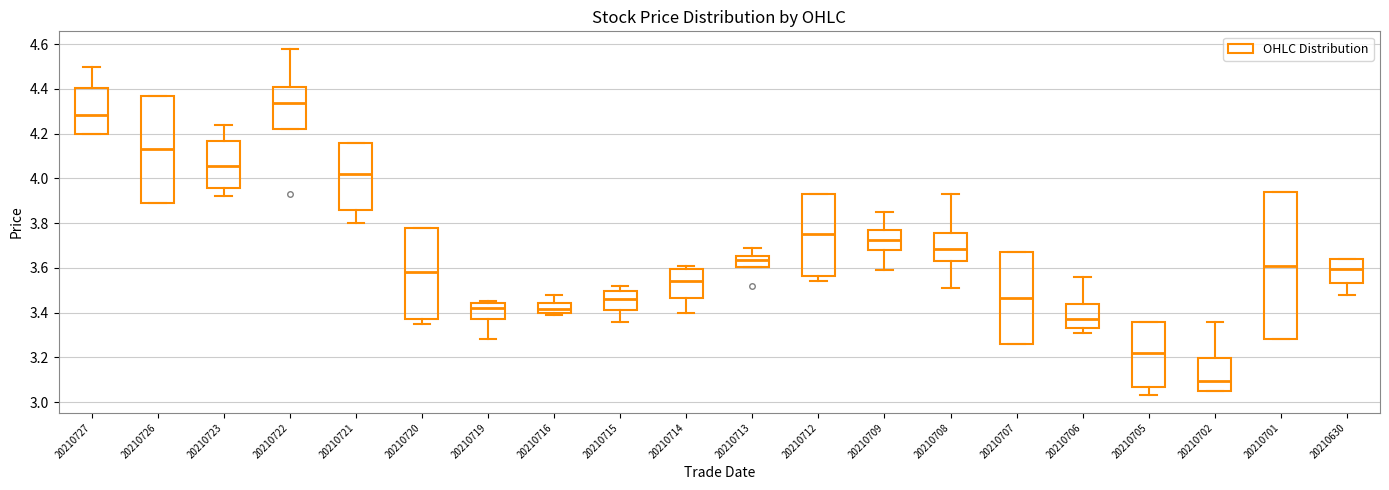

Which box has the lowest median line?

20210702